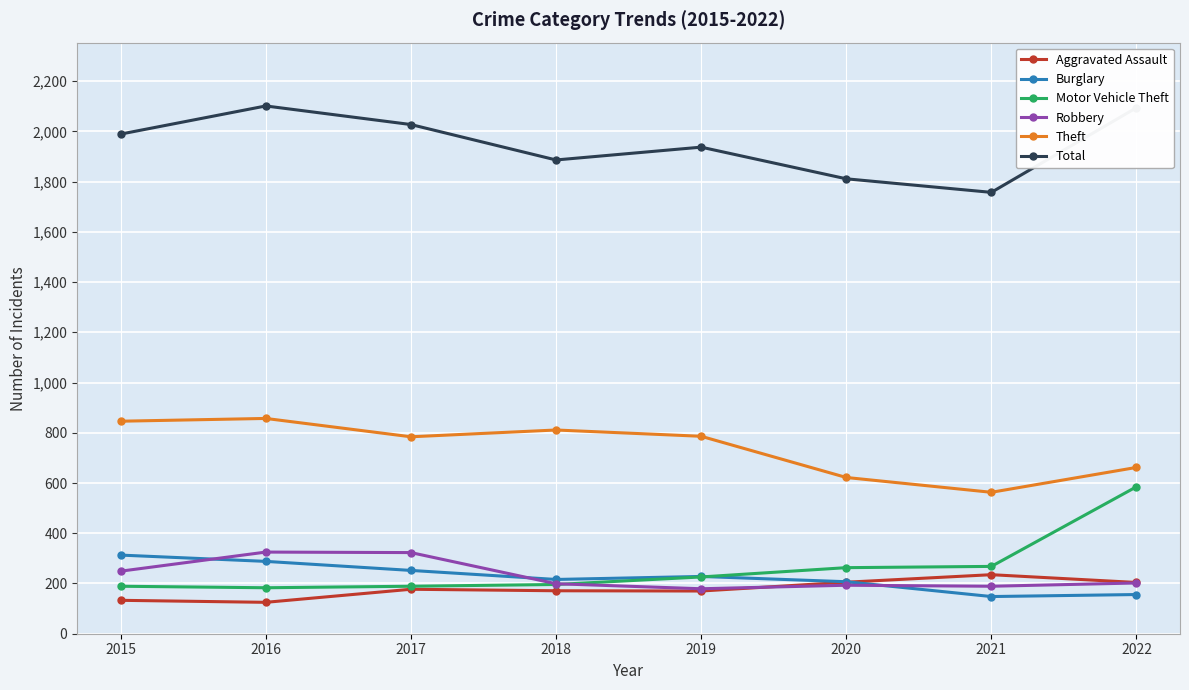

What is the greatest value displayed?

2101